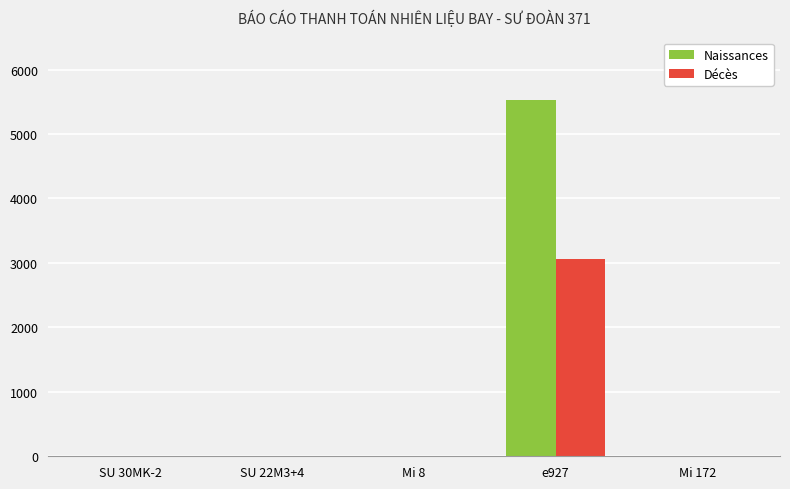

At which label does Décès reach its peak?

e927